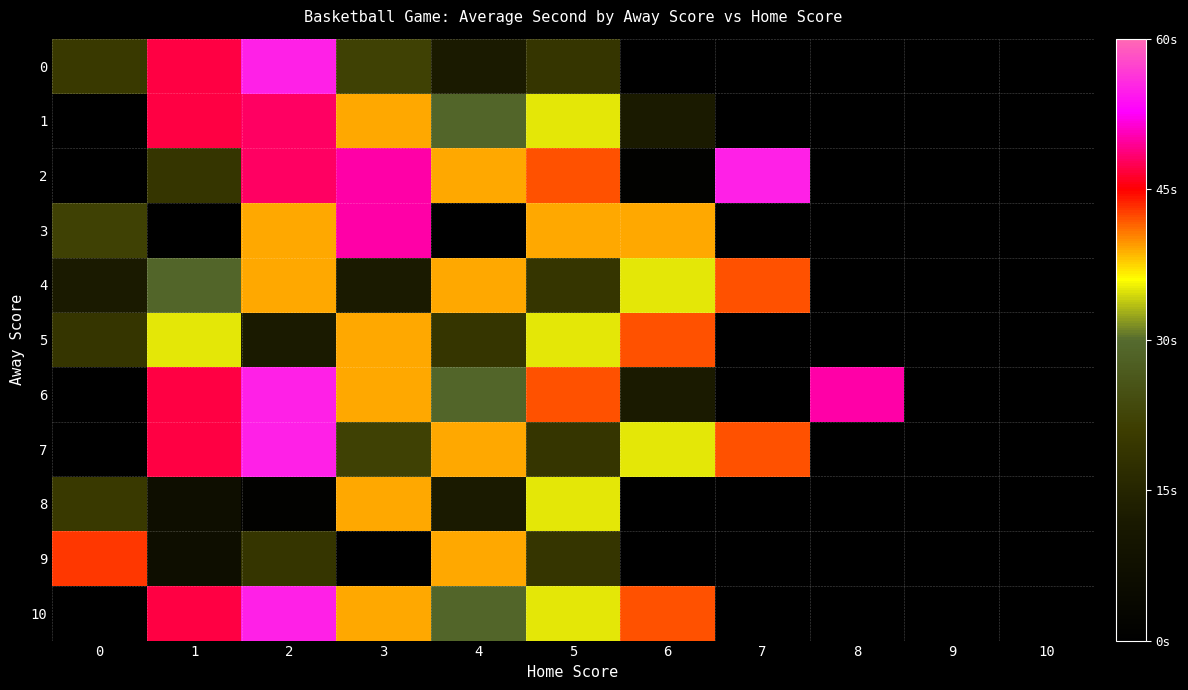

At which category does the chart reach its peak across all series?

2